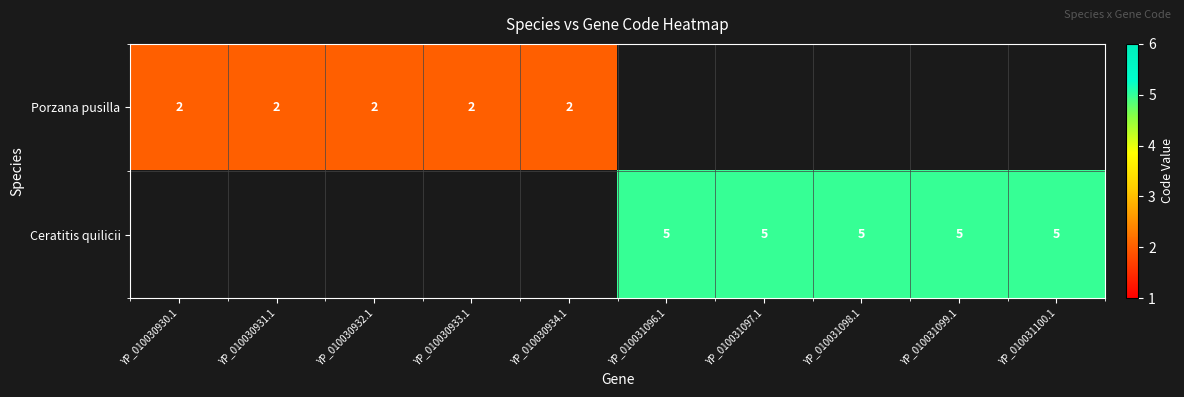

The Porzana pusilla series shows 3 at YP_010030933.1. True or false?

False